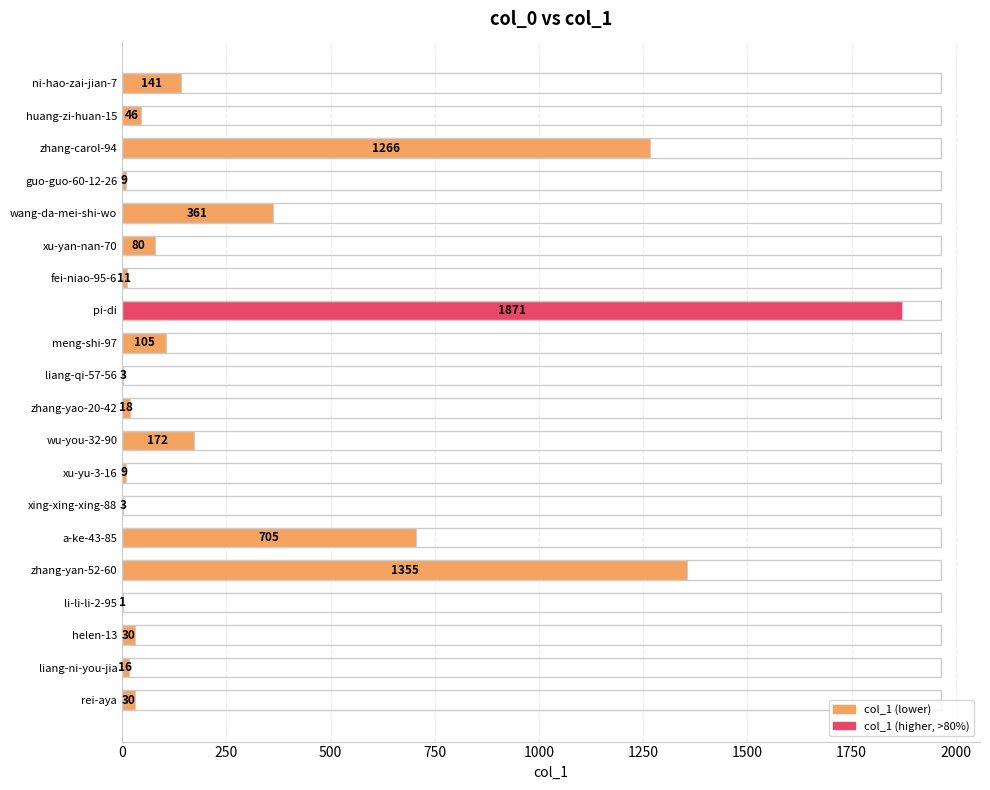

The chart shows a value of 30 at rei-aya. True or false?

True